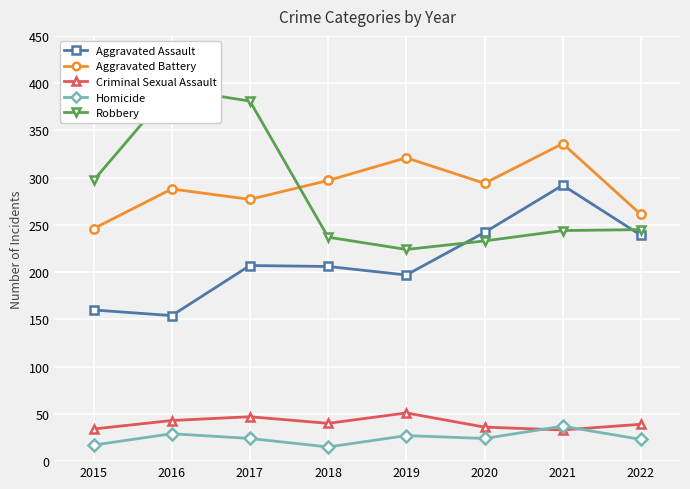

What are all the series names shown in the legend?

Aggravated Assault, Aggravated Battery, Criminal Sexual Assault, Homicide, Robbery